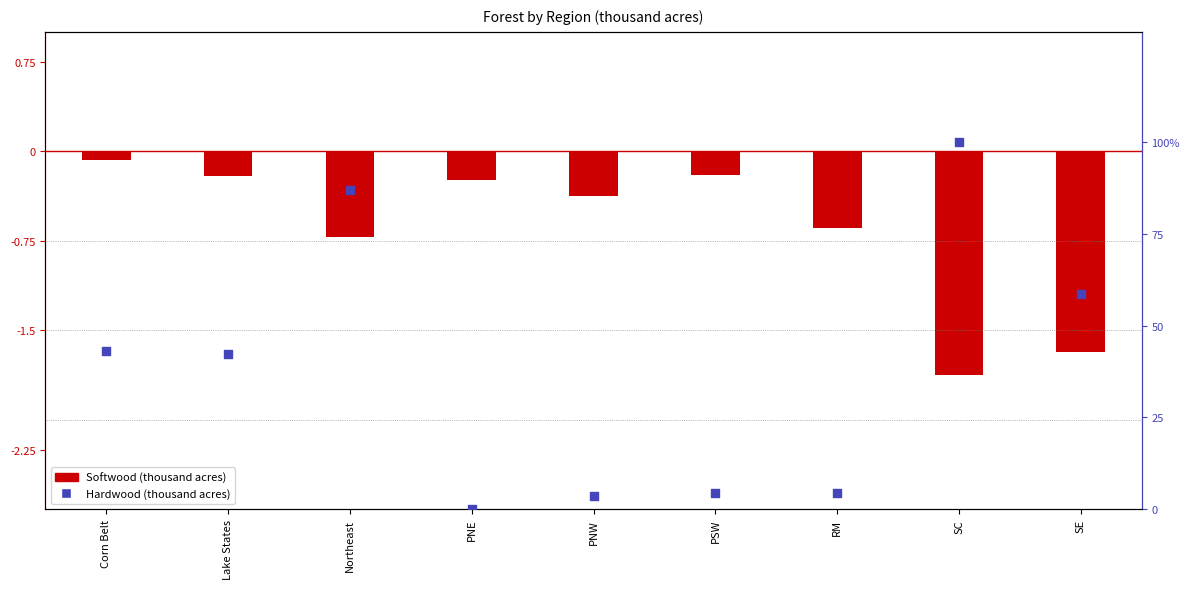

Which series reaches the maximum Y coordinate?

Hardwood